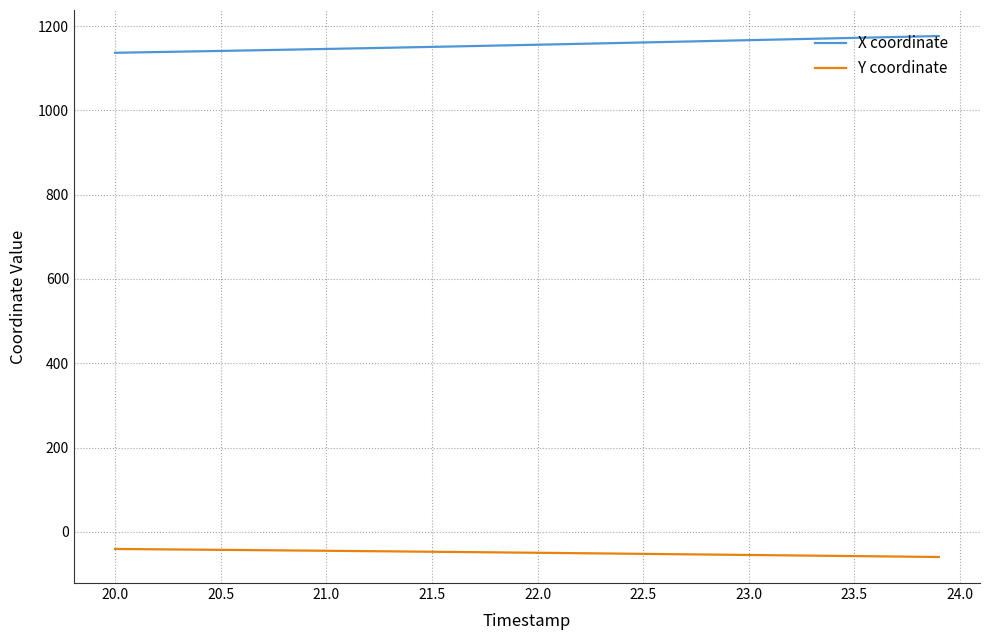

Rank the series by their average value, from highest to lowest.

X coordinate, Y coordinate